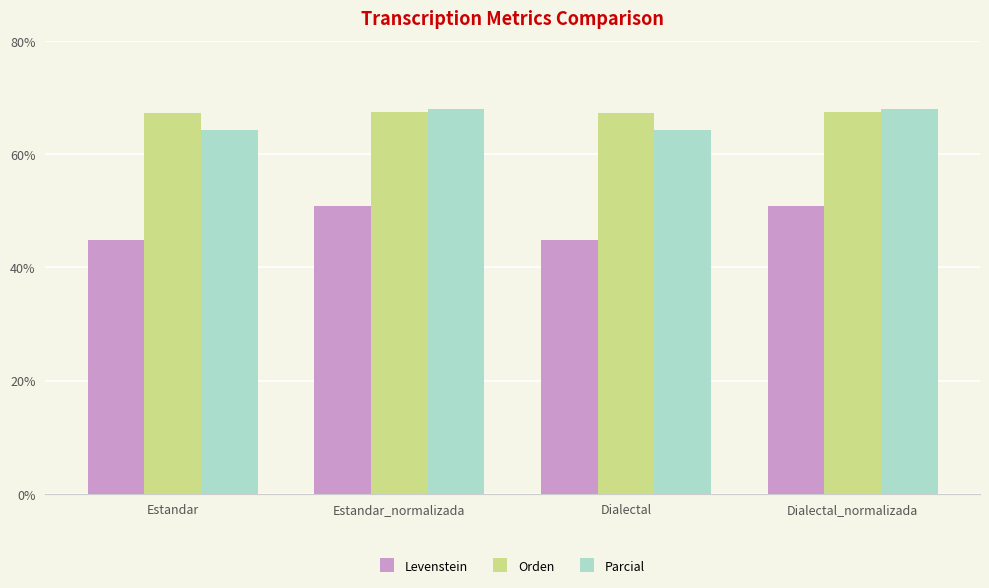

What is the total value across all series at Dialectal_normalizada?

186.2